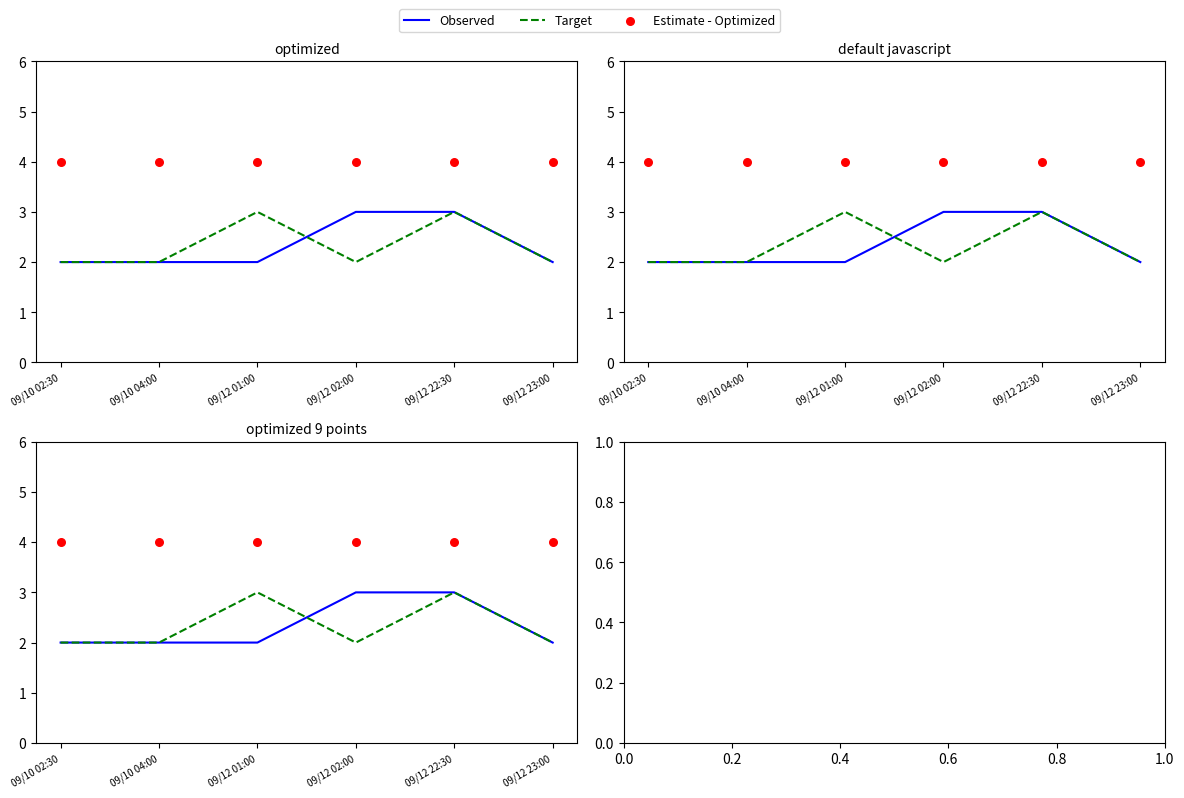

Which series has the widest spread of Y values?

Observed